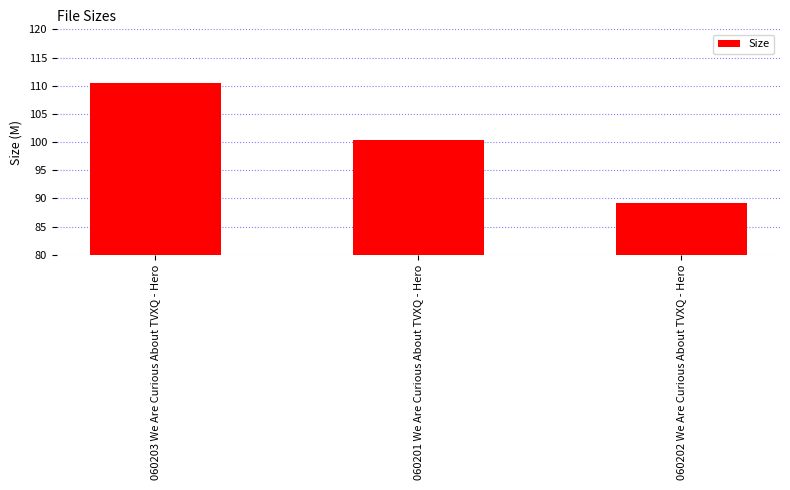

What is the label of the 3rd bar from the left?

060202 We Are Curious About TVXQ - Hero